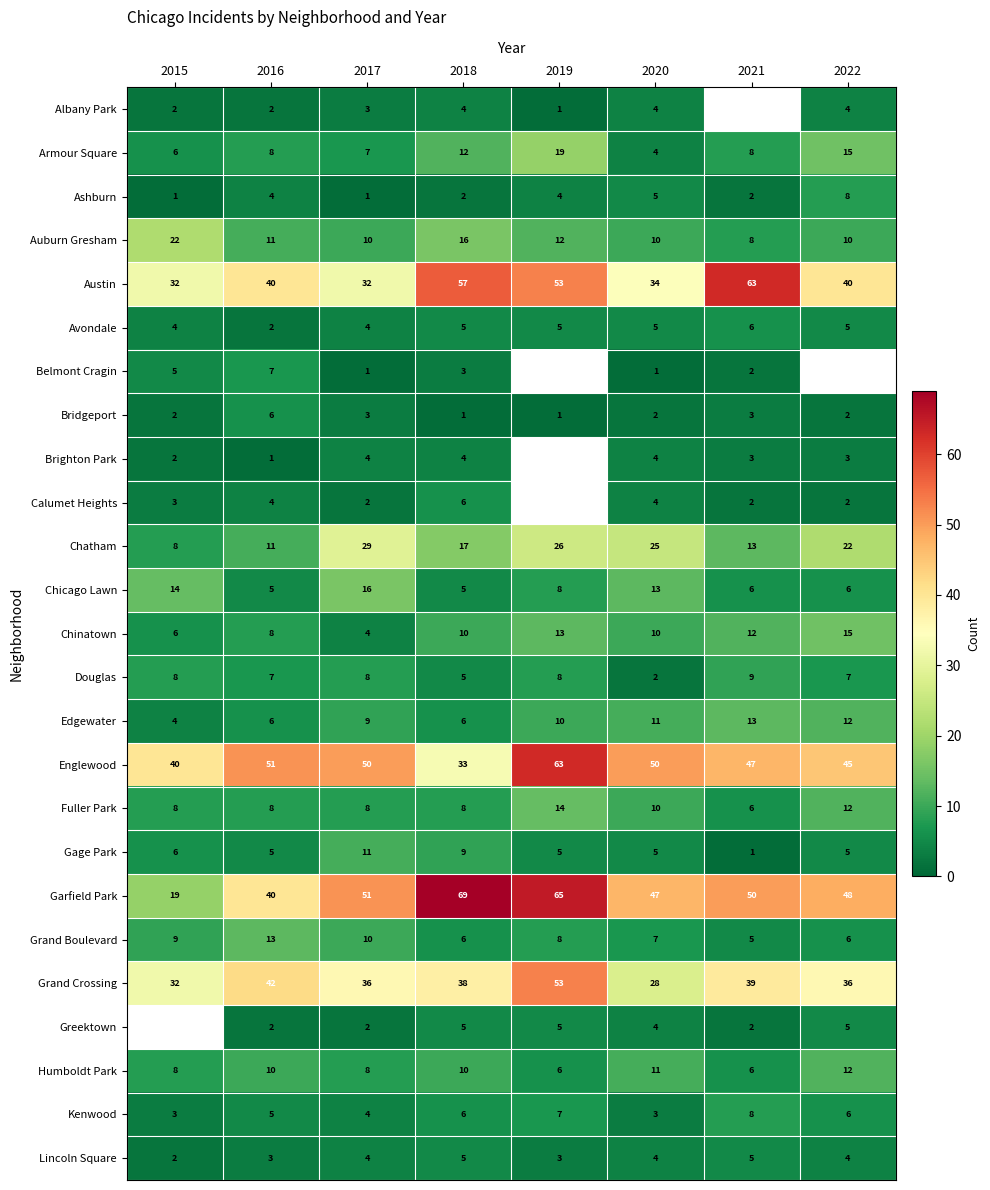

How many categories are shown in the chart?

8